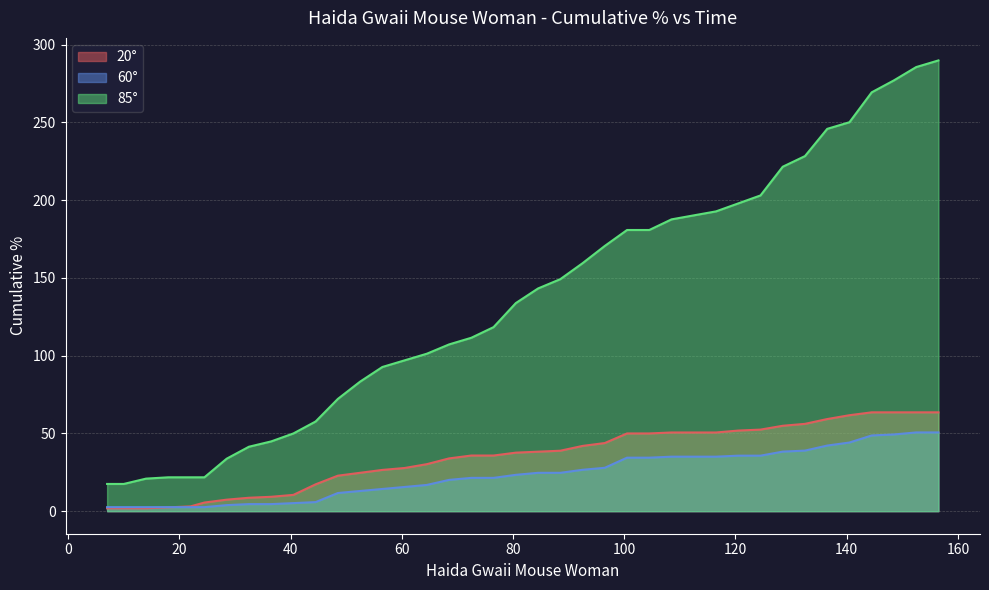

List the labels in order of 20° value, largest first.

144.5, 148.5, 152.5, 156.5, 140.5, 136.5, 132.5, 128.5, 124.5, 120.5, 108.5, 112.5, 116.5, 100.5, 104.5, 96.5, 92.5, 88.5, 84.5, 80.5, 72.5, 76.5, 68.5, 64.5, 60.5, 56.5, 52.5, 48.5, 44.5, 40.5, 36.5, 32.5, 28.5, 24.5, 22, 18, 7, 8, 10, 14